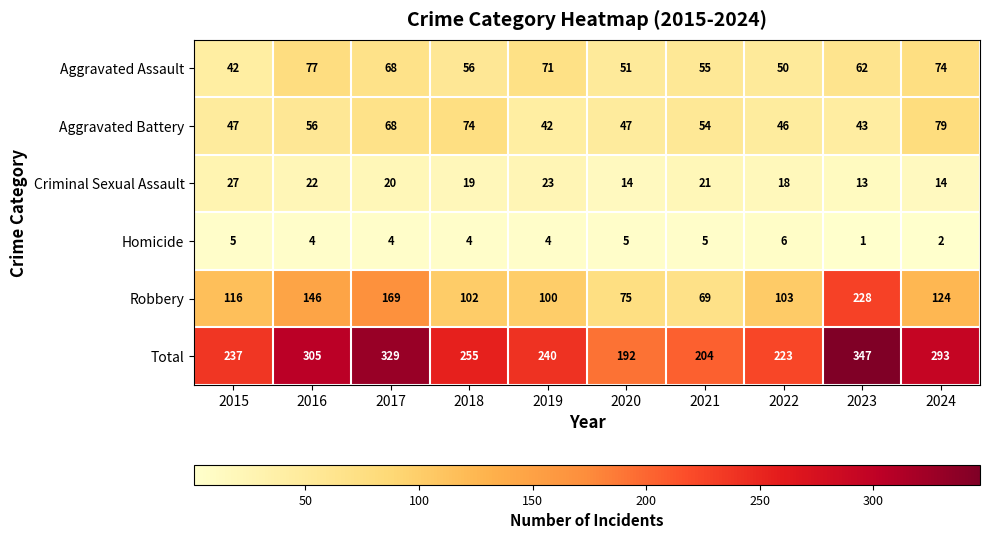

At 2023, list the series in order from largest to smallest.

Total, Robbery, Aggravated Assault, Aggravated Battery, Criminal Sexual Assault, Homicide